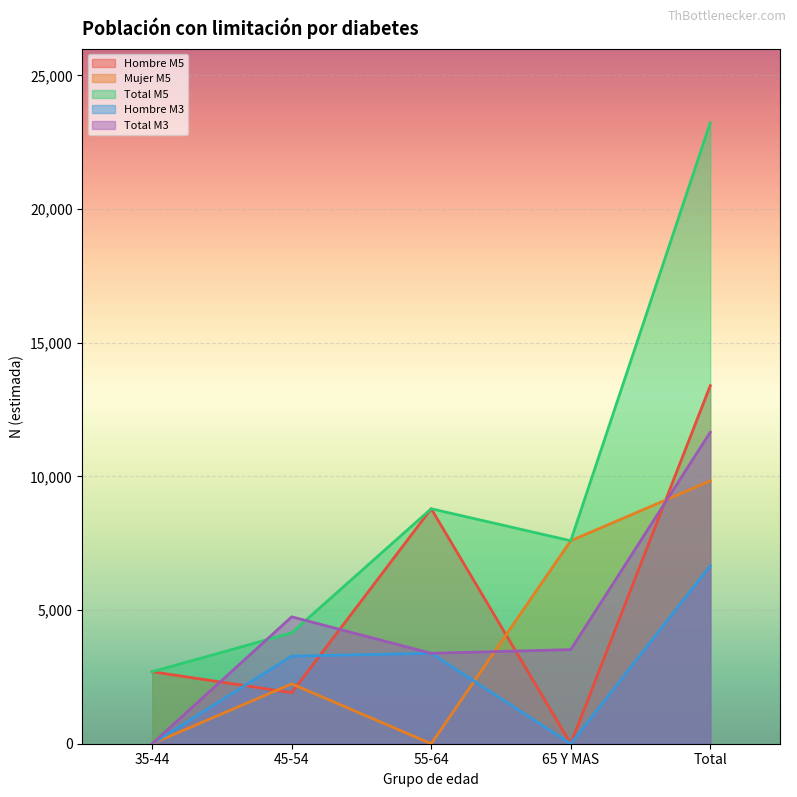

Which series changed the most between 65 Y MAS and Total?

Total M5